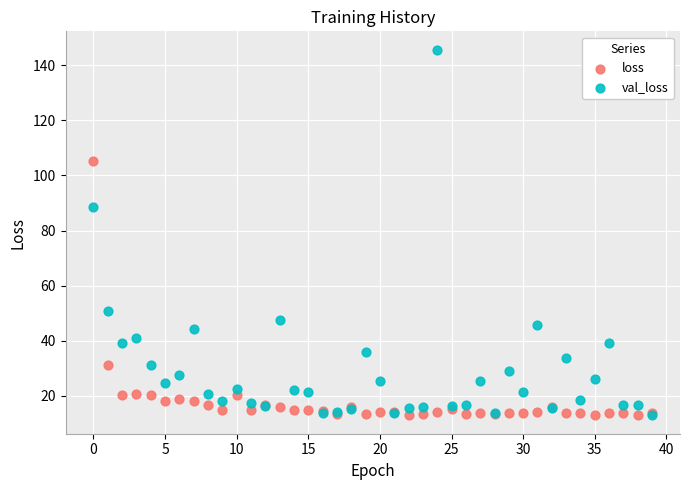

In the val_loss series, what Y value is closest to 79?

88.6